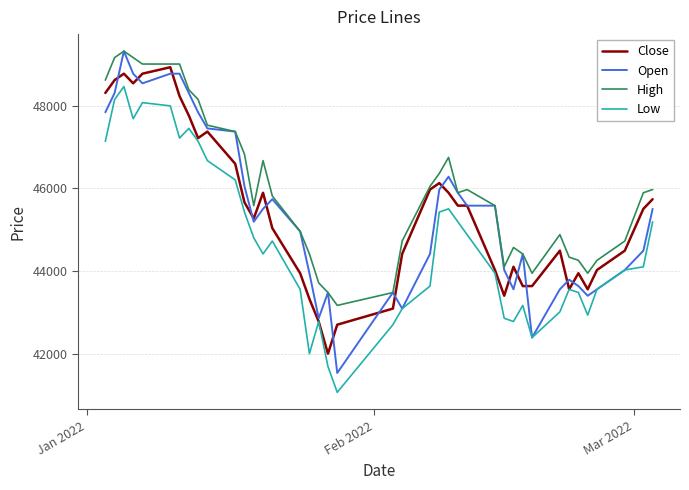

True or false: High and Low cross at least once.

False